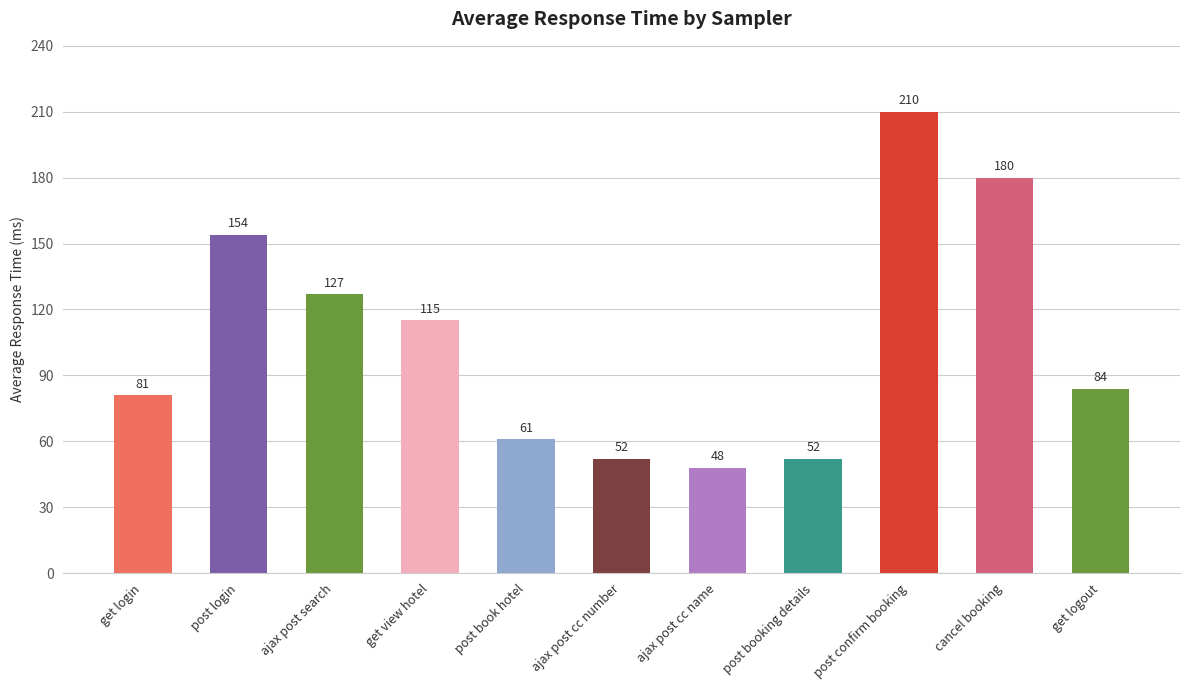

At which label is the value closest to 129?

ajax post search